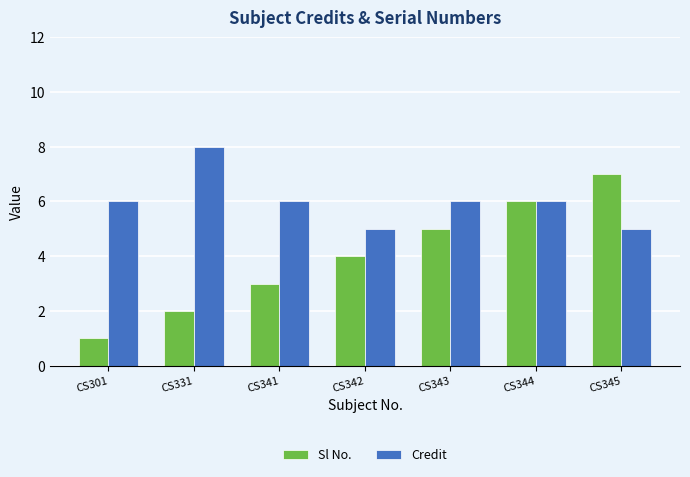

Is it true that Credit equals 8 at CS344?

False